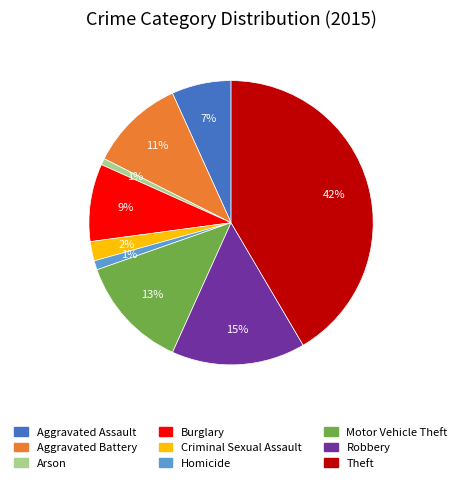

How many slices are in this pie chart?

9